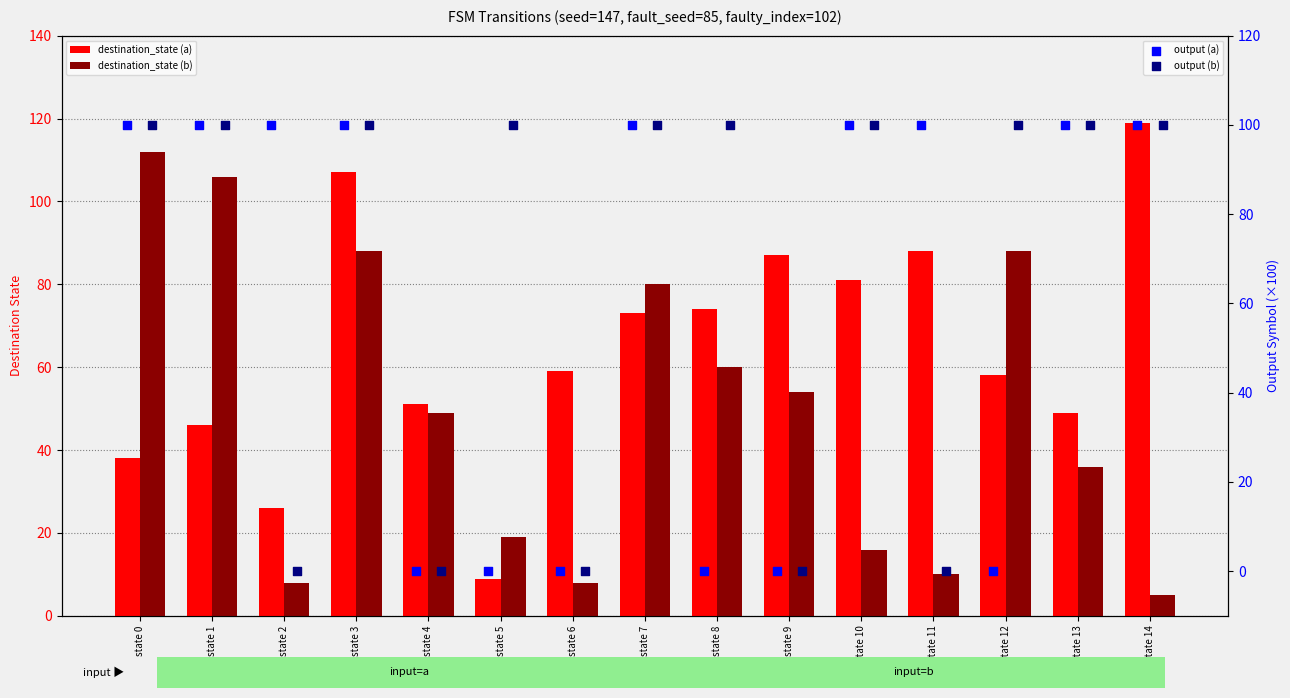

At which category is the sum across all series the highest?

state 3